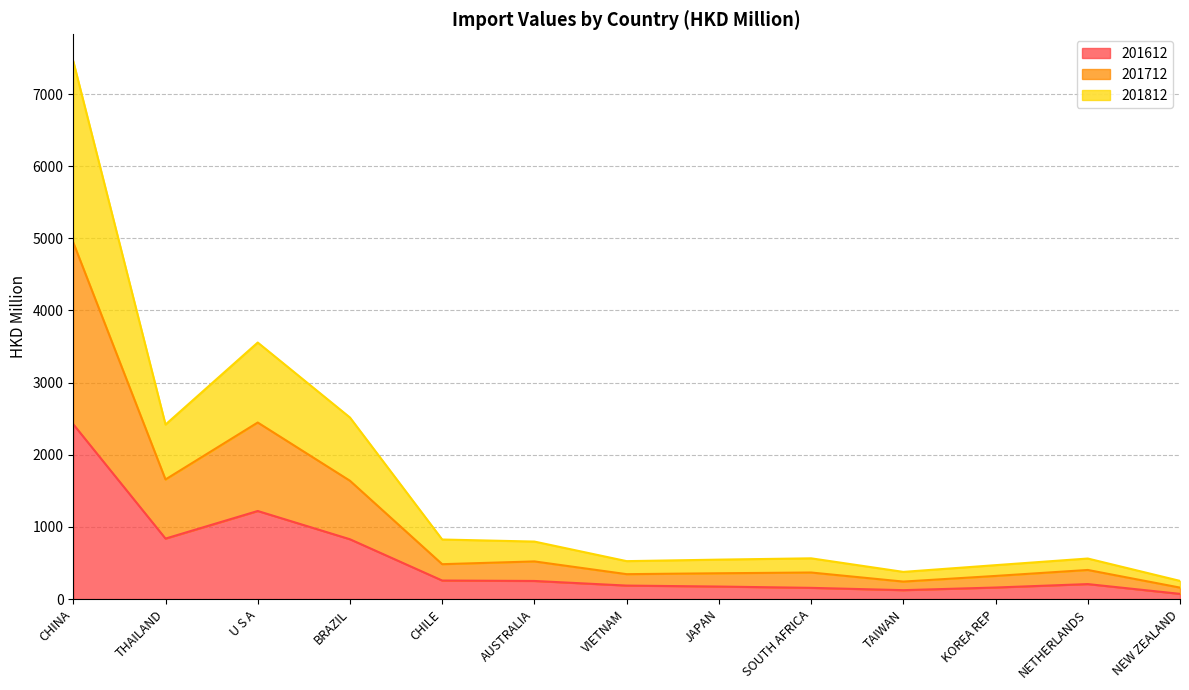

What is the maximum value for 201612?

2423.4